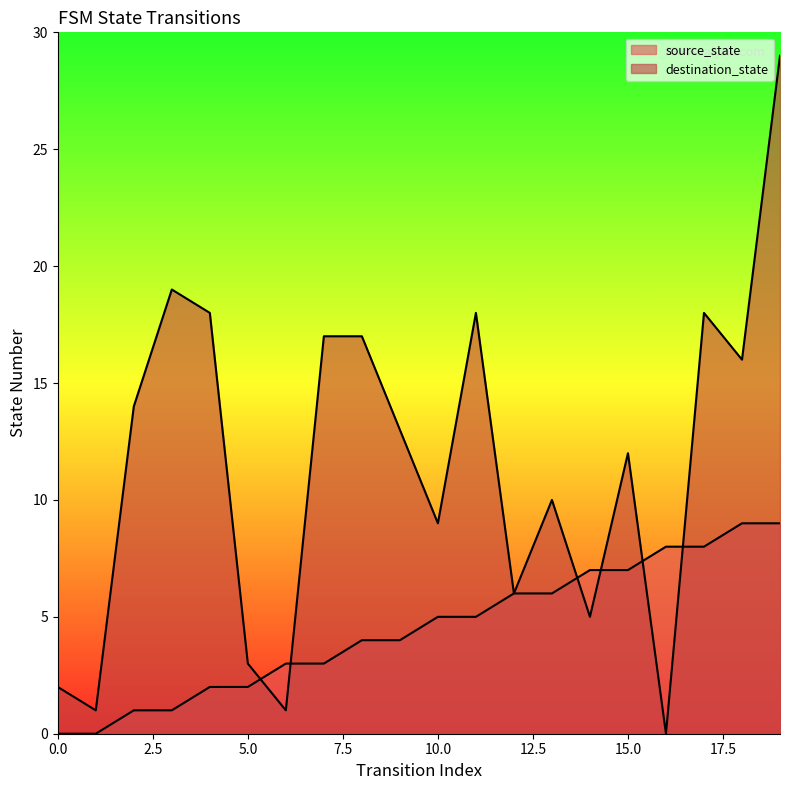

True or false: destination_state has more than 1 points higher than both neighbors.

True